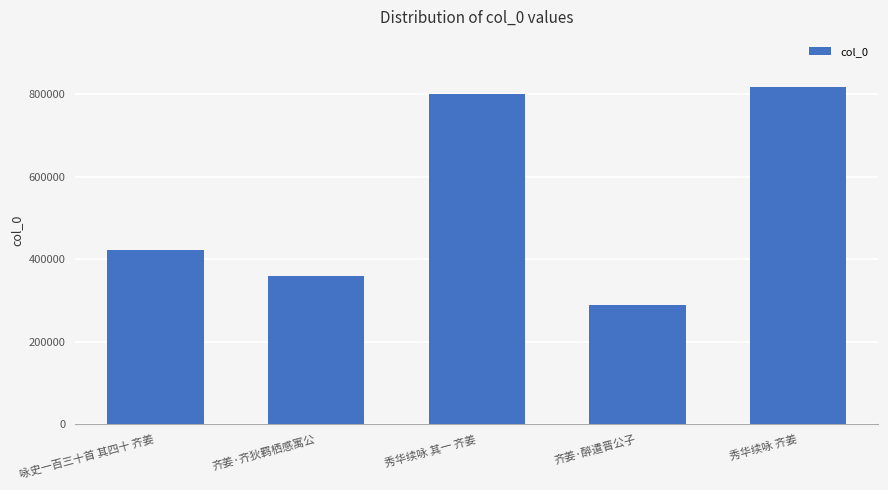

True or false: the data shows 395245 at 齐姜·醉遣晋公子.

False